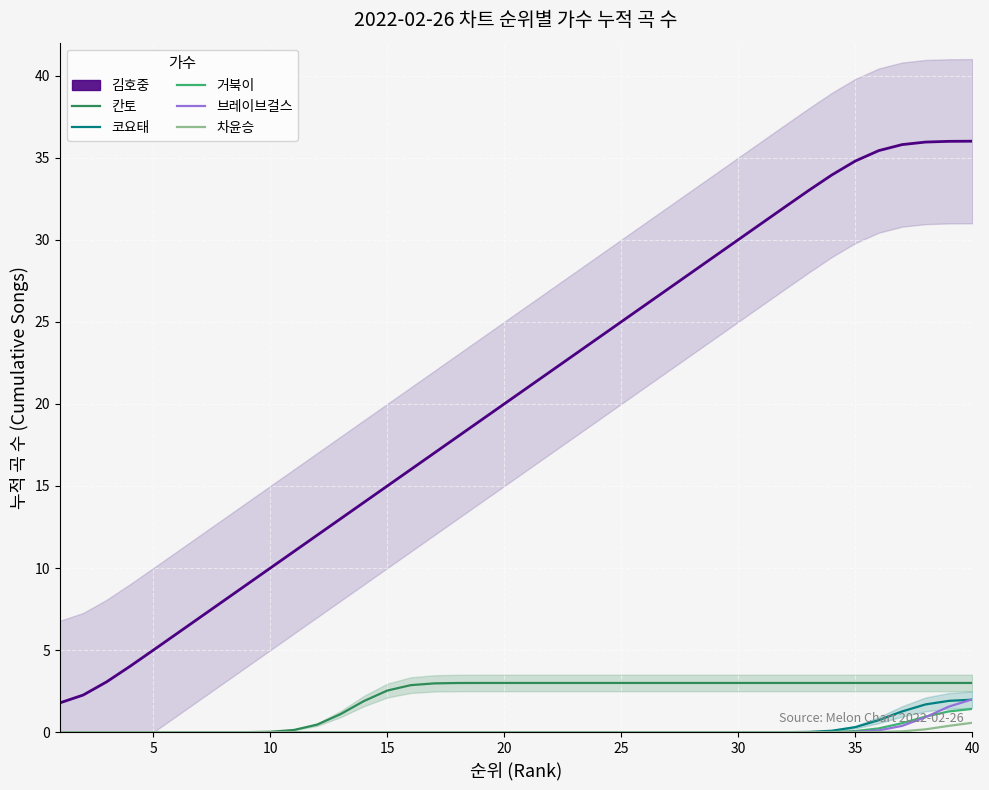

True or false: 김호중 and 차윤승 intersect in this chart.

False